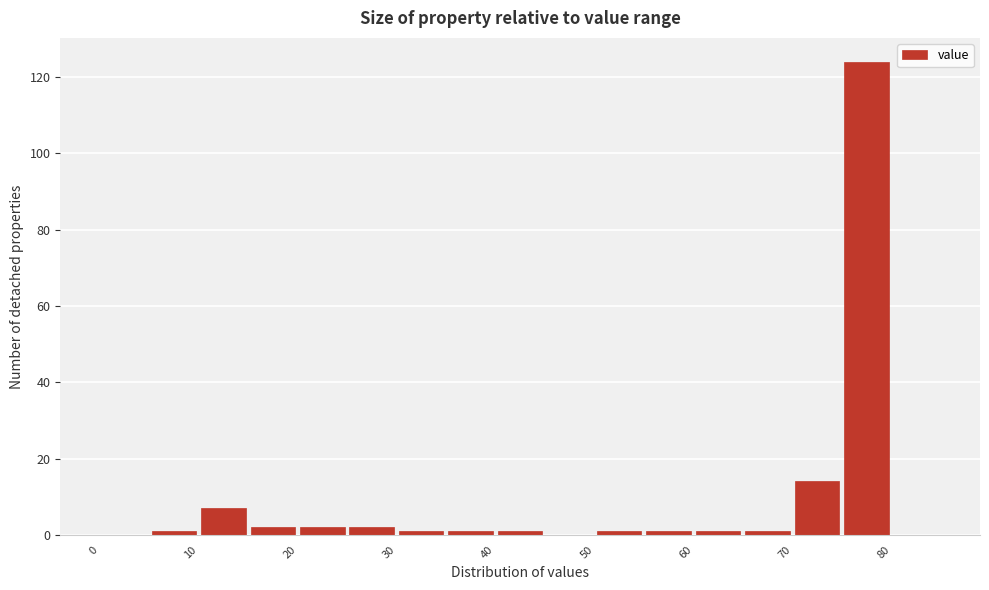

Reading left to right, list every bar in this chart as the range it spans on the x-axis followed by its height. The values are not printed on the chart, so give them approximately, as read against the axis.

0 to 5: 0
5 to 10: under 2
10 to 15: 8
15 to 20: 2
20 to 25: 2
25 to 30: 2
30 to 35: under 2
35 to 40: under 2
40 to 45: under 2
45 to 50: 0
50 to 55: under 2
55 to 60: under 2
60 to 65: under 2
65 to 70: under 2
70 to 75: 14
75 to 80: 124
80 to 85: 0